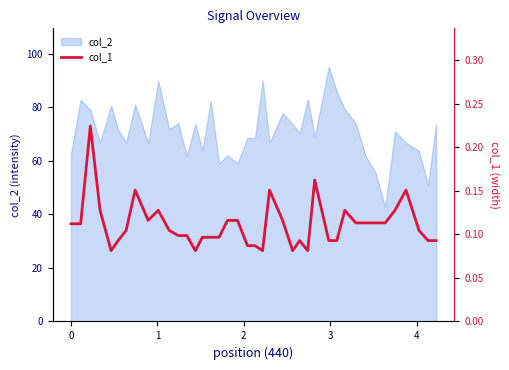

At which category does the data reach its first local valley?

3